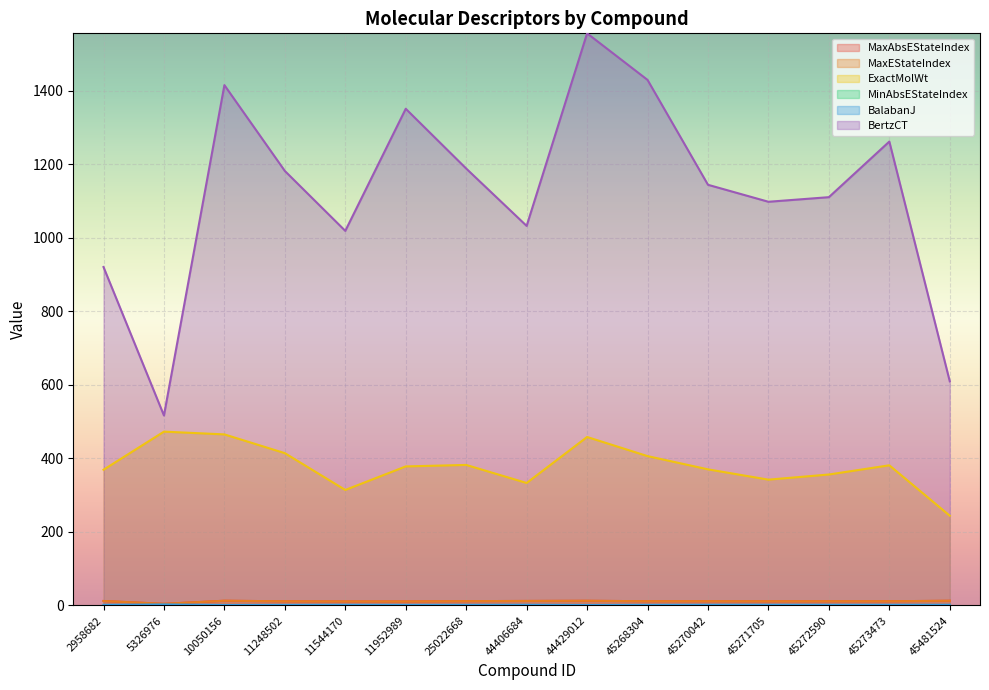

Where is the first local maximum for MinAbsEStateIndex?

5326976